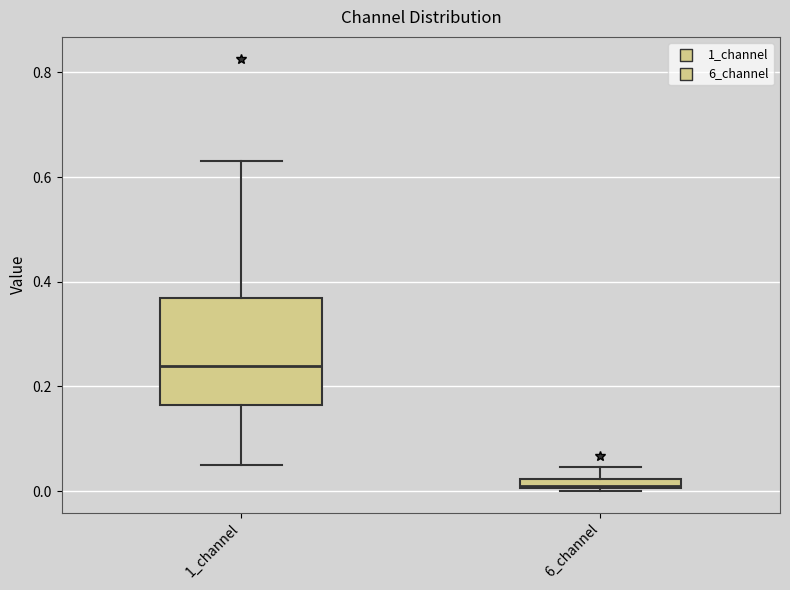

Comparing the boxes themselves (not the whiskers), which one is the tallest?

1_channel